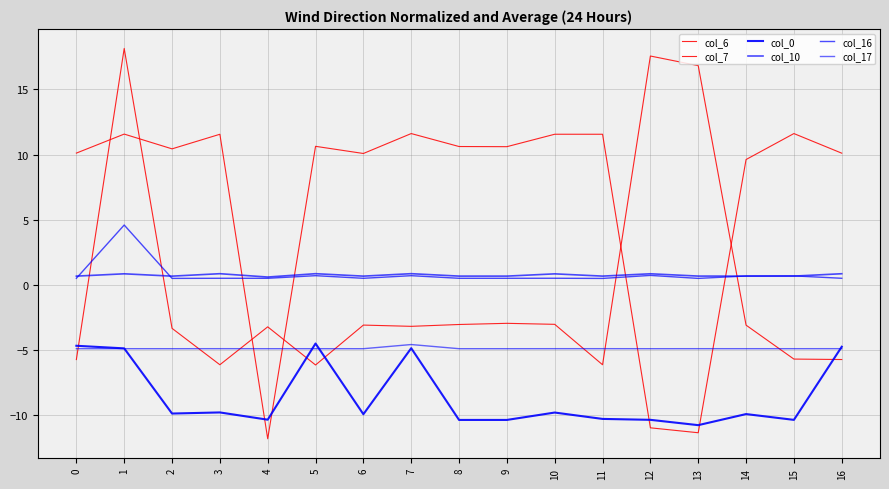

How many lines are shown in the chart?

6